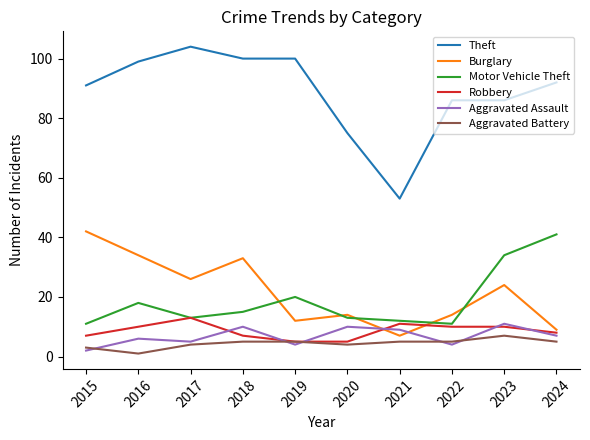

Which series changed the most between 2016 and 2022?

Burglary